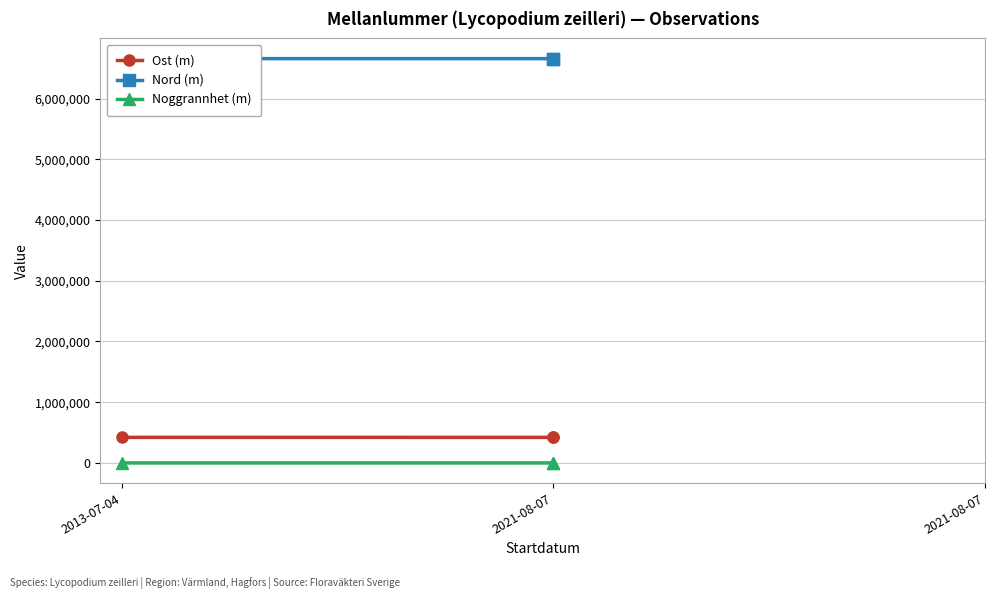

At which category is the sum across all series the highest?

2021-08-07